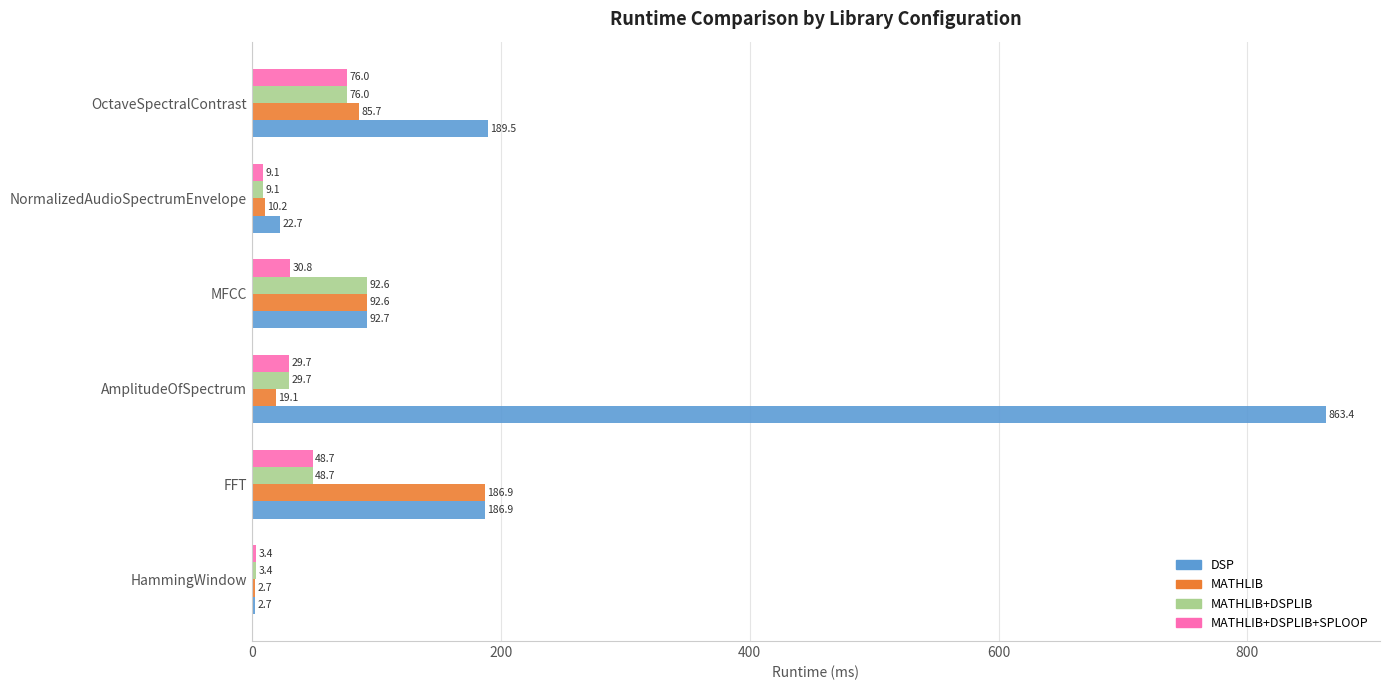

What is the greatest value displayed?

863.4